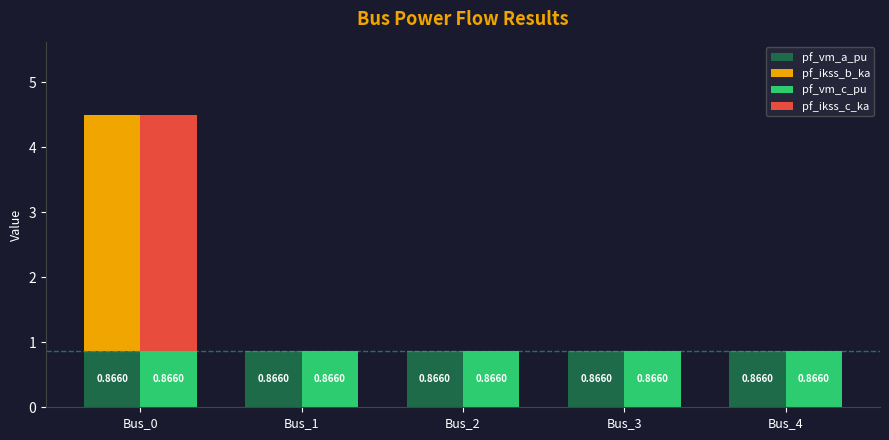

Count the number of categories in the chart.

5